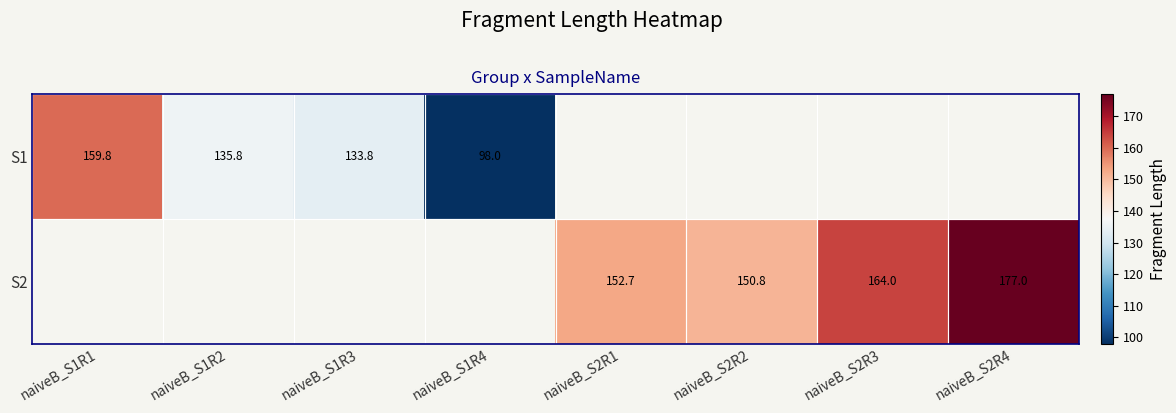

Between naiveB_S1R4 and naiveB_S1R1, which is larger?

naiveB_S1R1